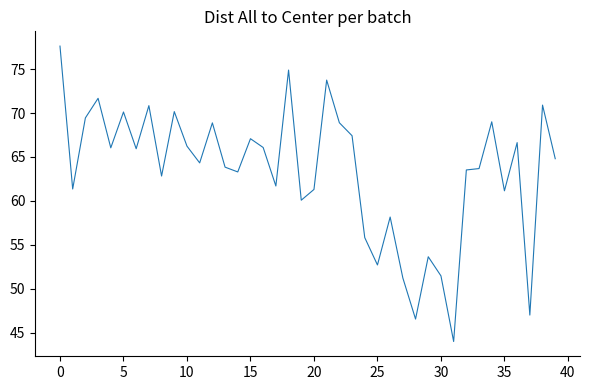

Count the number of values greater than 64.

21